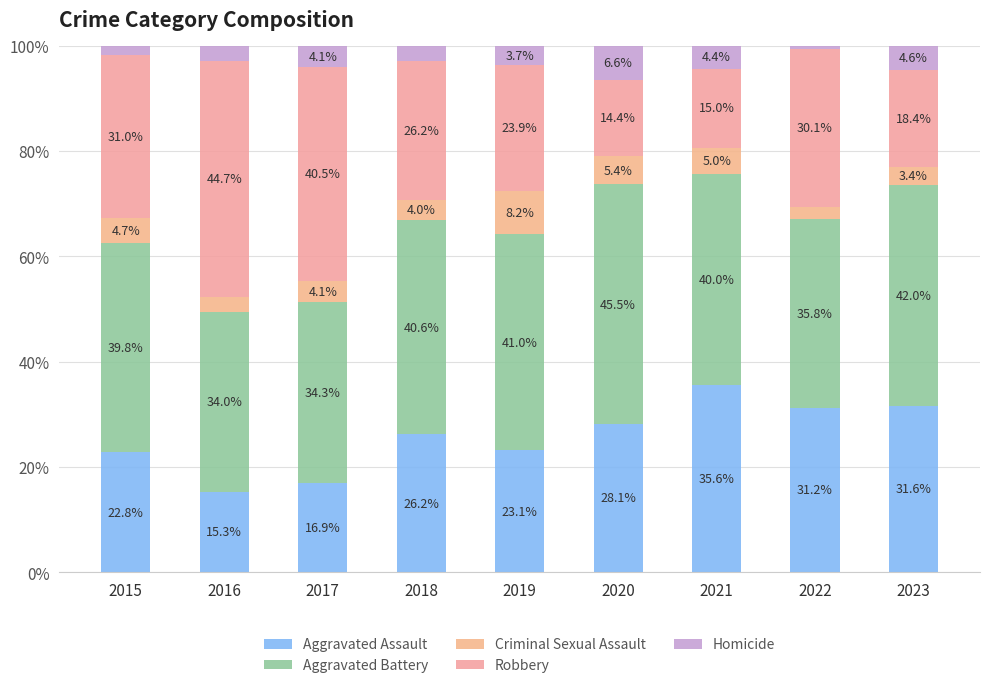

Which series changed the most between 2018 and 2019?

Criminal Sexual Assault